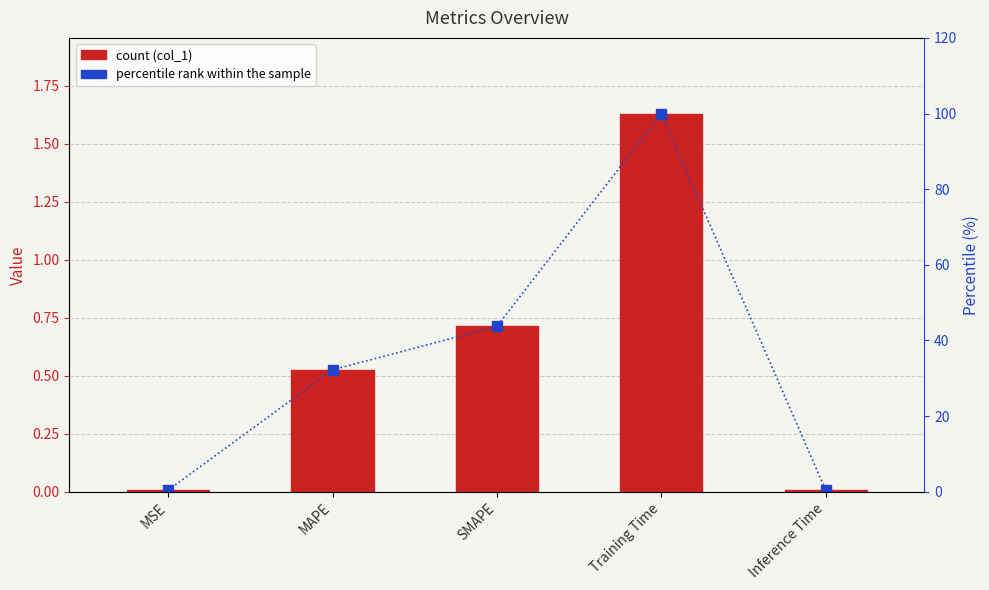

At which category does the chart reach its minimum across all series?

Inference Time